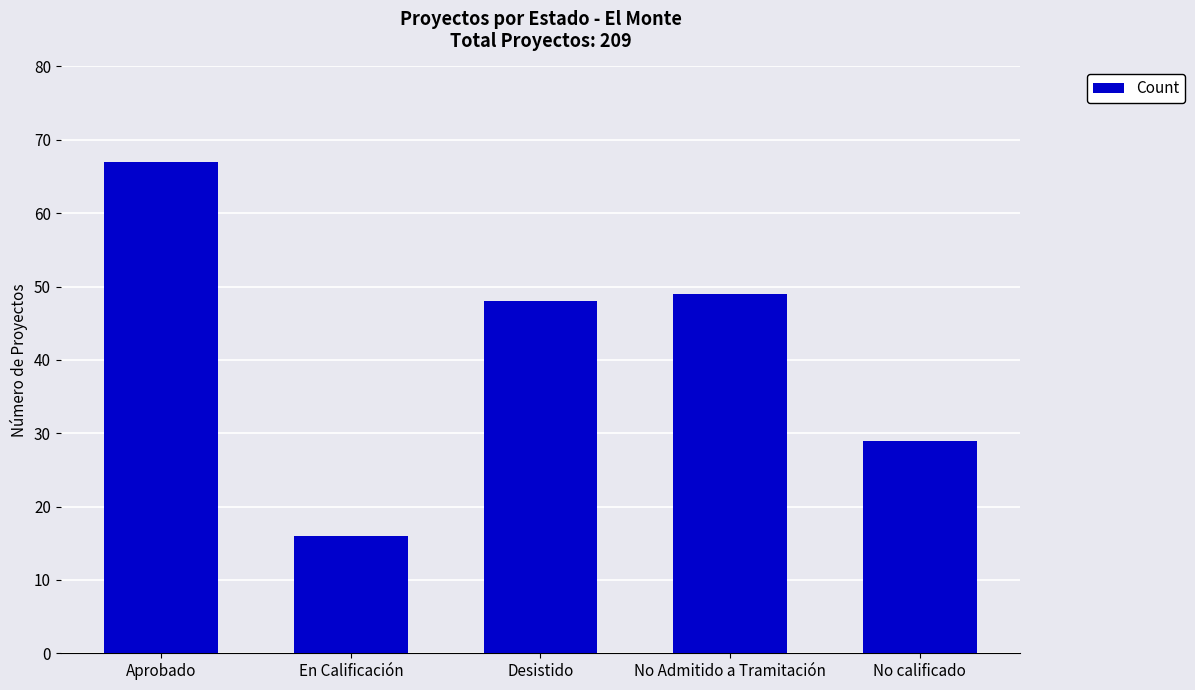

What is the label of the 5th bar from the right?

Aprobado